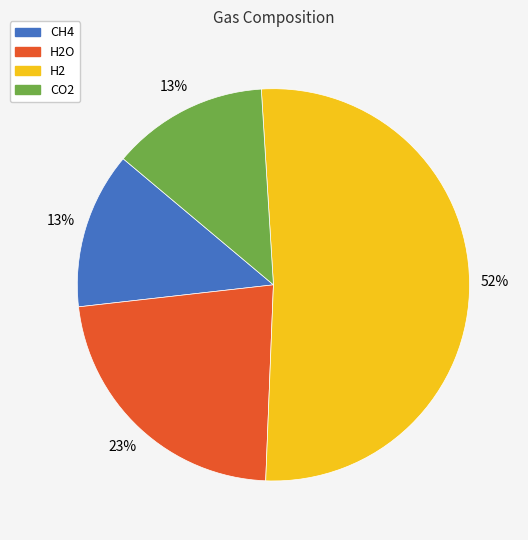

Do H2O and H2 together represent more than half of the pie?

Yes